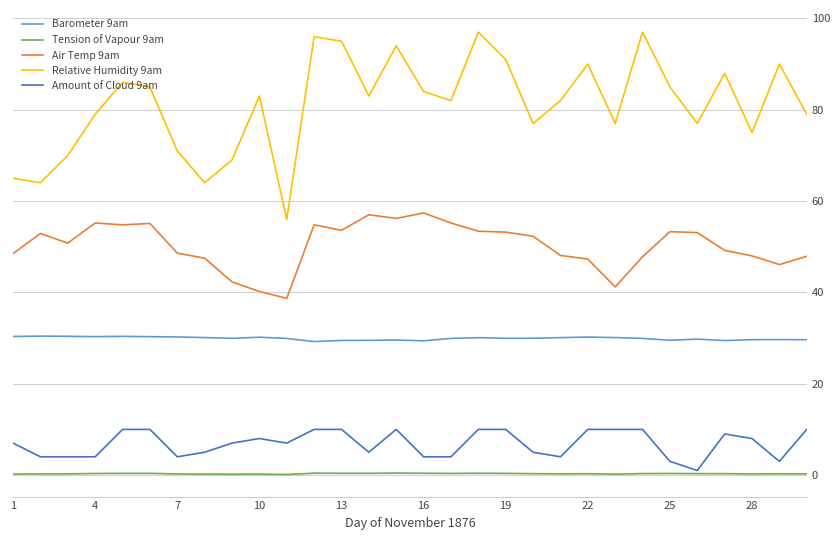

True or false: Barometer 9am has more than 0 points higher than both neighbors.

True